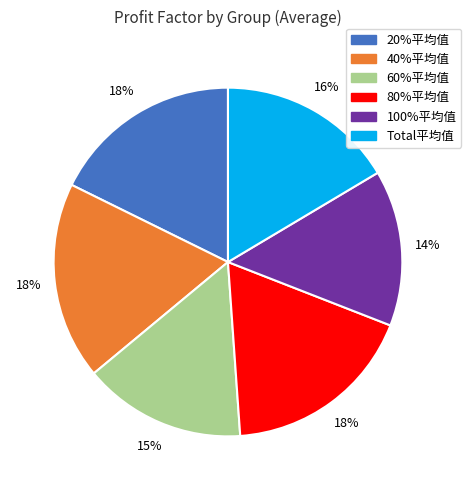

True or false: Total平均值 accounts for 16% of the total.

True